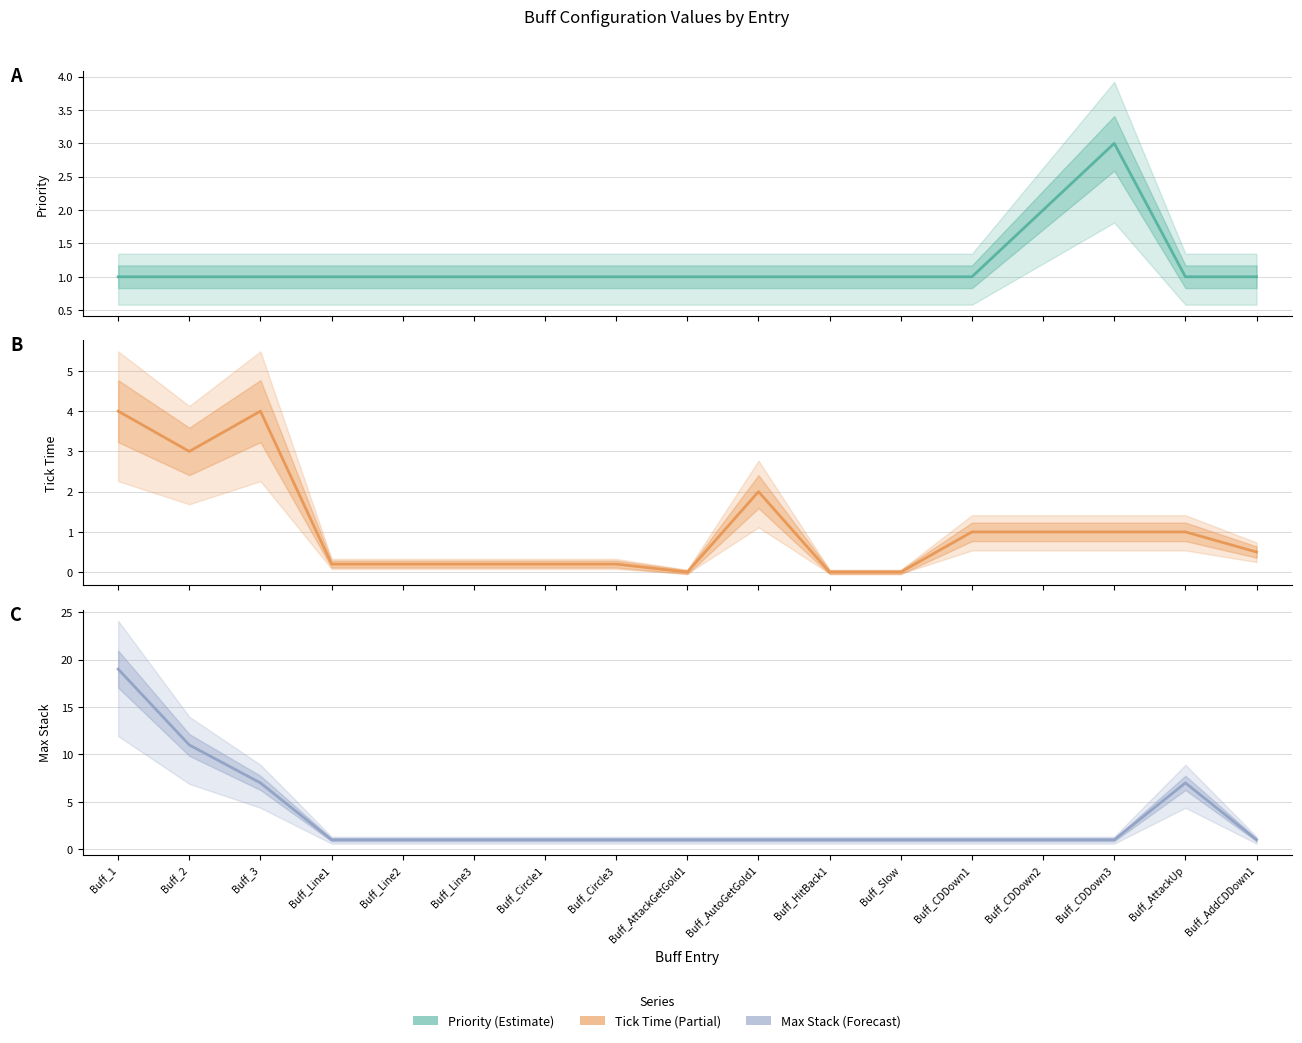

What is the value of the tickTime point at the 13th from the left?

1.0